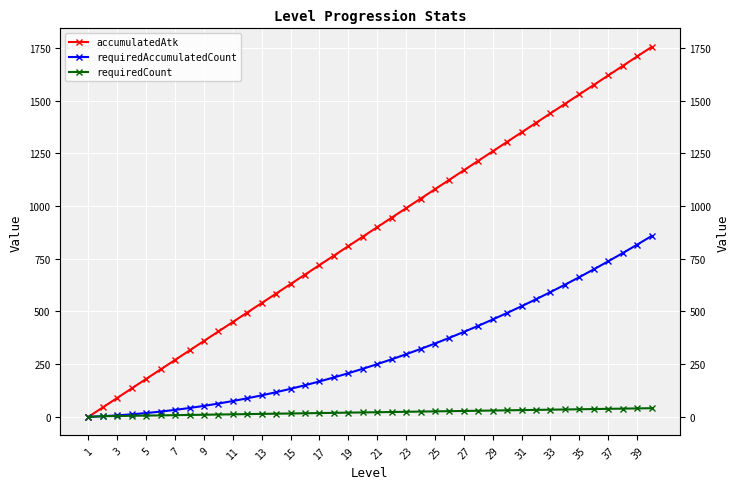

True or false: requiredCount and accumulatedAtk cross at least once.

False